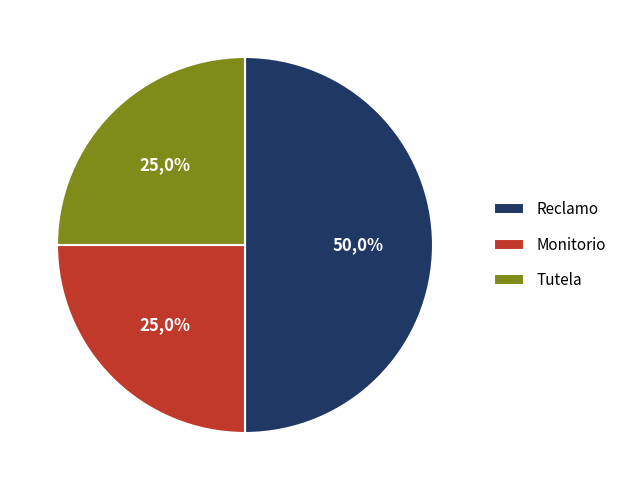

Rank the categories by value from highest to lowest.

Reclamo, Monitorio, Tutela